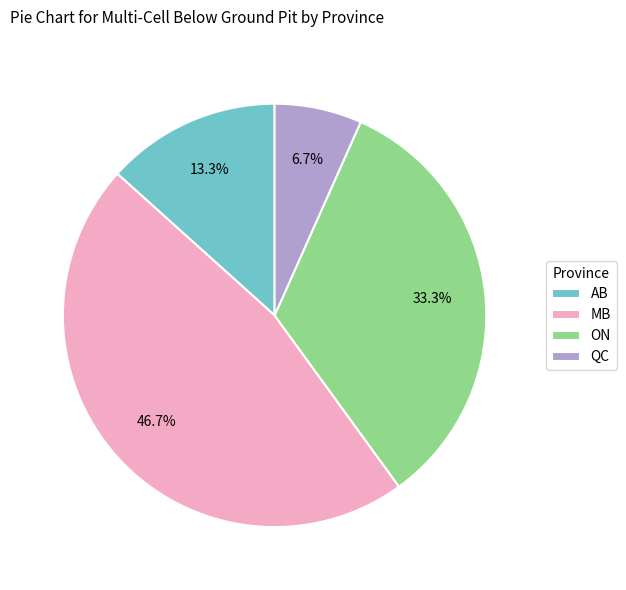

How many slices are in this pie chart?

4